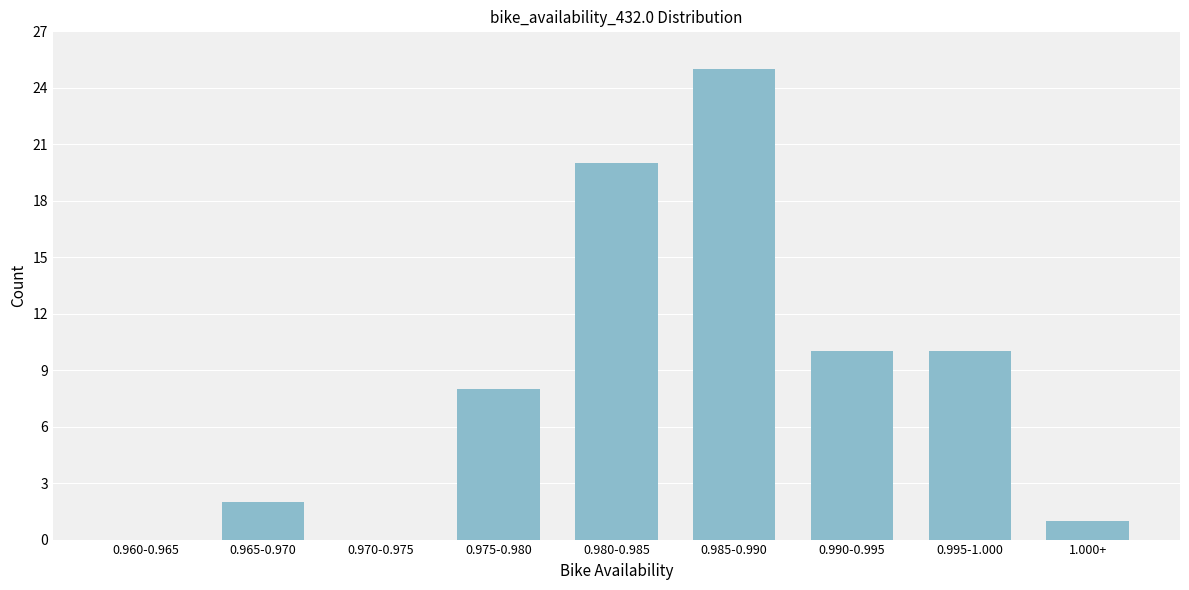

Reading left to right, transcribe all the data shown in this chart.

0.960-0.965=0	0.965-0.970=2	0.970-0.975=0	0.975-0.980=8	0.980-0.985=20	0.985-0.990=25	0.990-0.995=10	0.995-1.000=10	1.000+=1